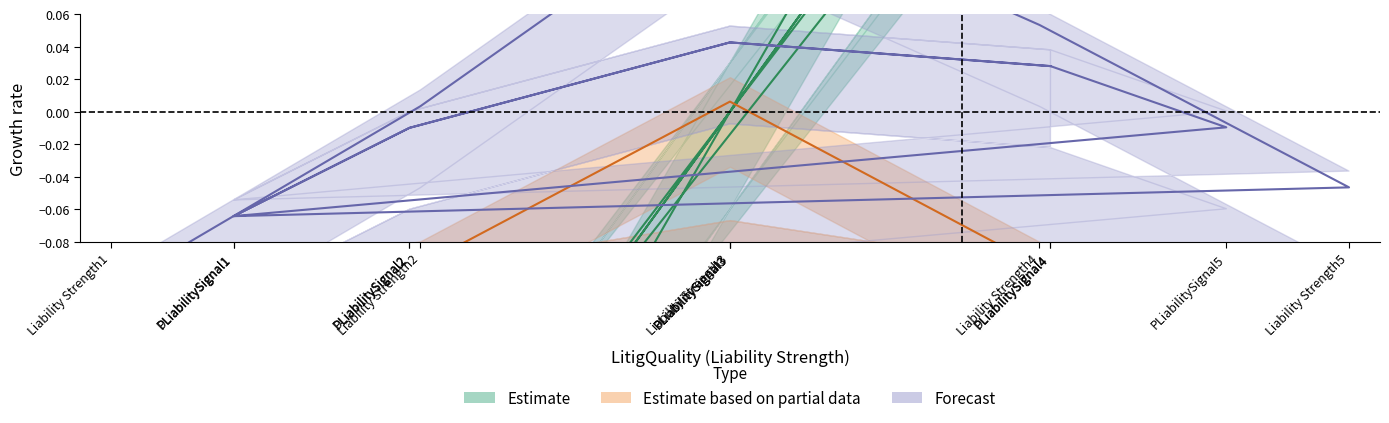

Which series changed the most between Liability Strength4 and DLiabilitySignal1?

Estimate